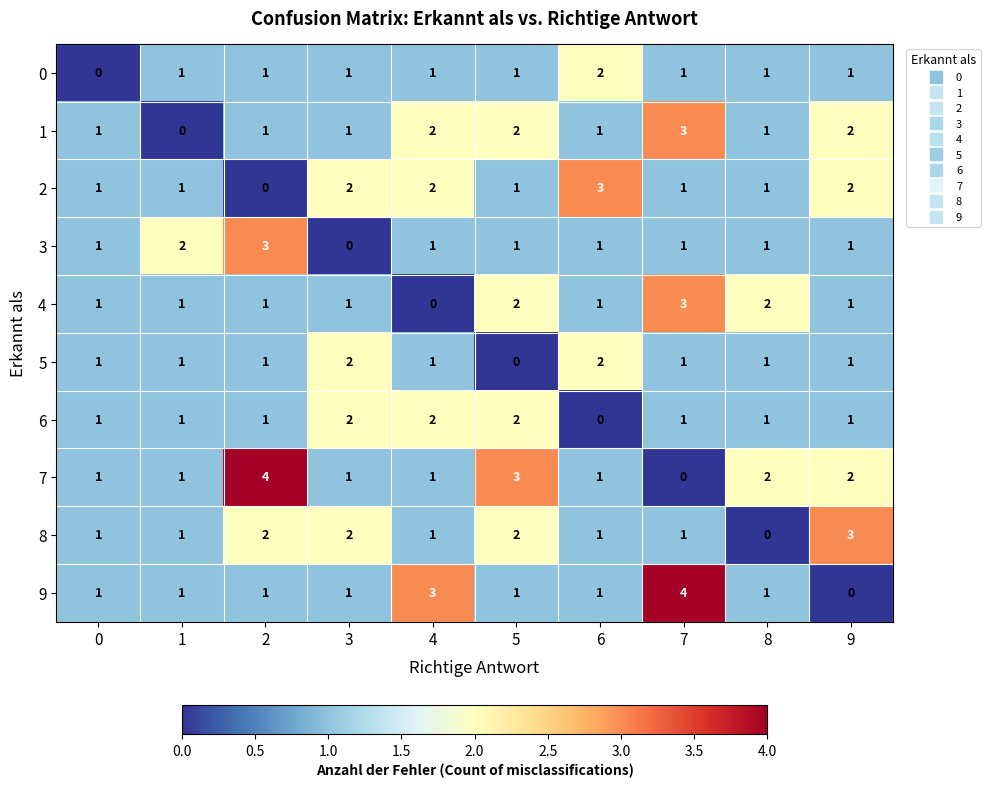

What is the difference between the highest and lowest values at 5?

3